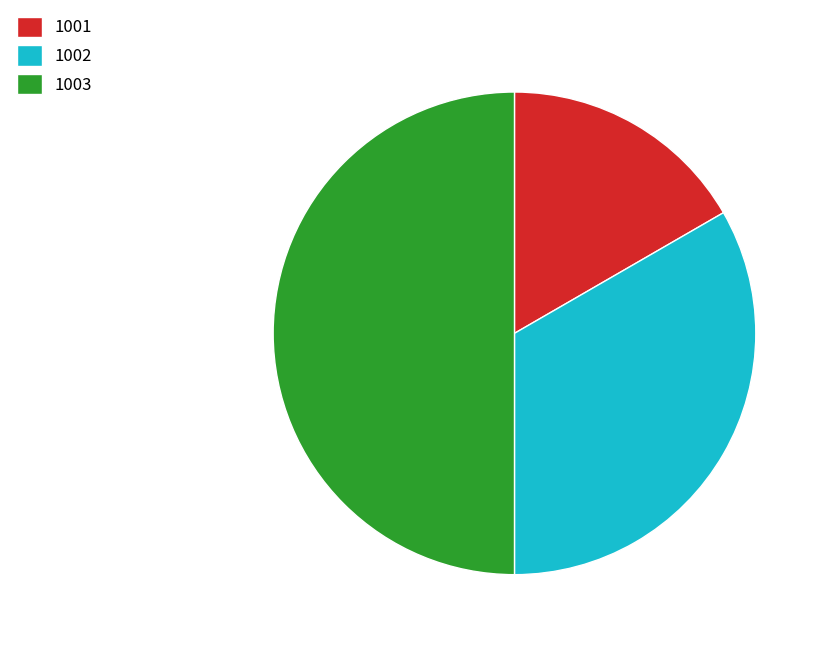

What is the ratio of the value at 1003 to the value at 1001?

3.0